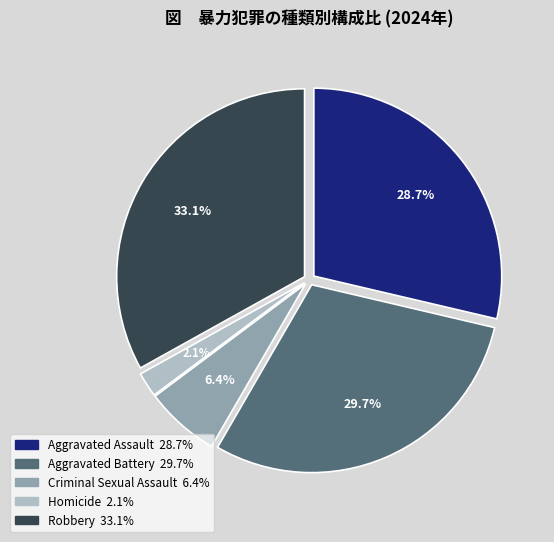

Rank the categories by value from lowest to highest.

Homicide, Criminal Sexual Assault, Aggravated Assault, Aggravated Battery, Robbery